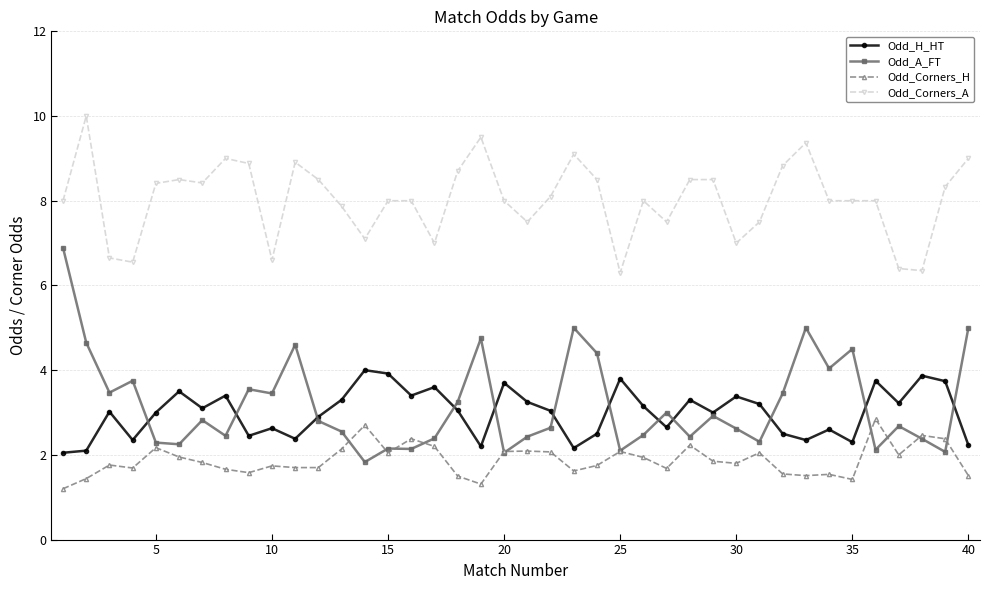

True or false: Odd_Corners_A and Odd_H_HT intersect in this chart.

False